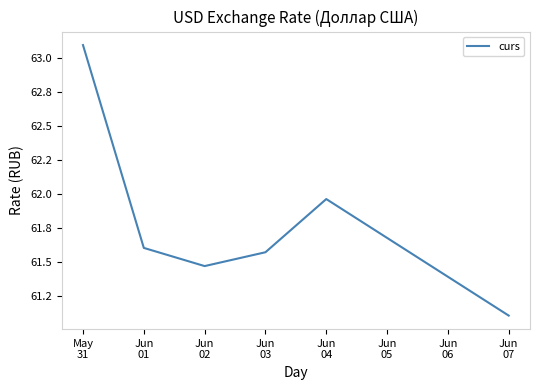

Rank the categories by value from highest to lowest.

May
31, Jun
04, Jun
01, Jun
03, Jun
02, Jun
07